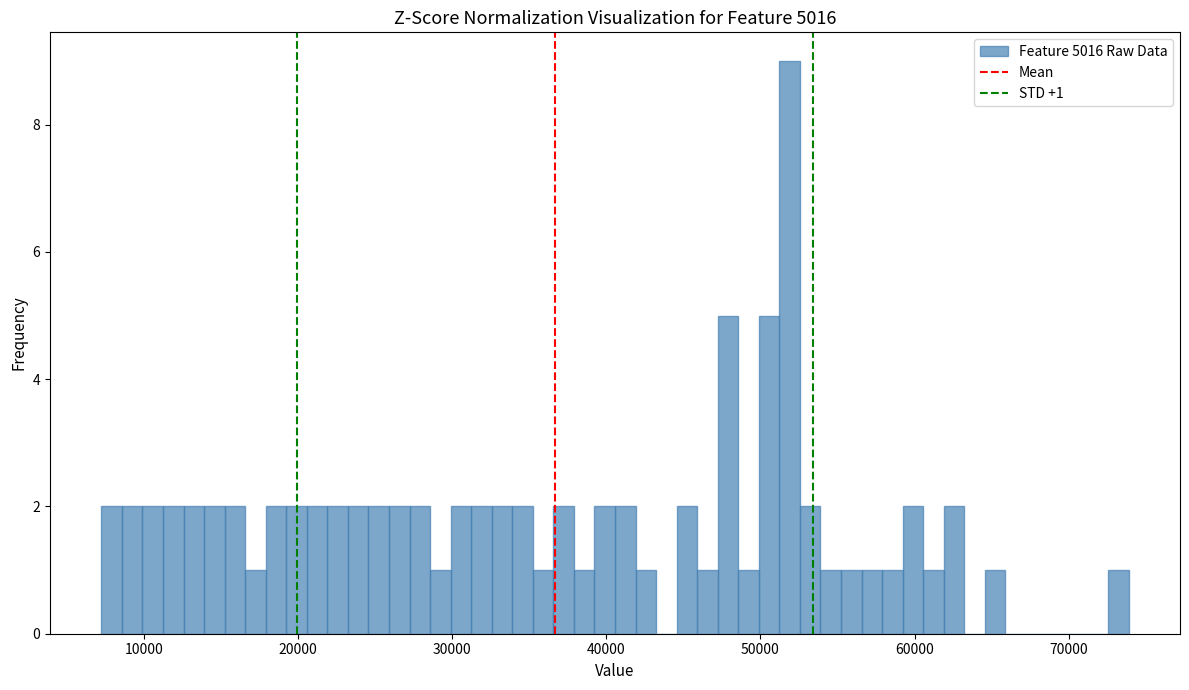

Around what value on the x-axis is the tallest bar? Give the approximate position of its centre, as read against the axis.

52000